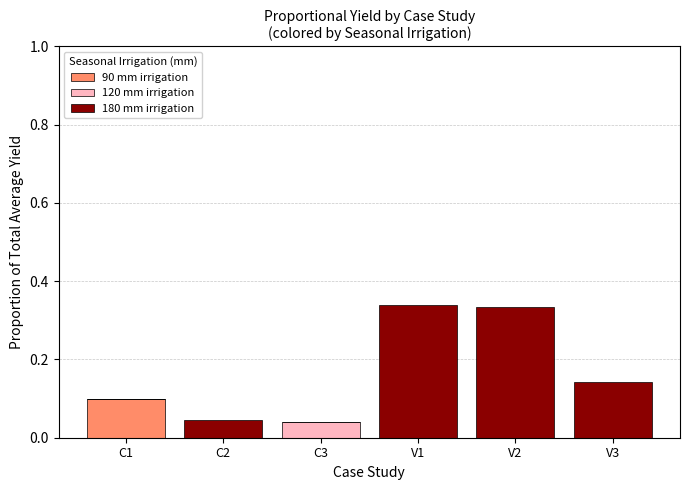

Are the bars grouped side by side (vs. stacked)?

No